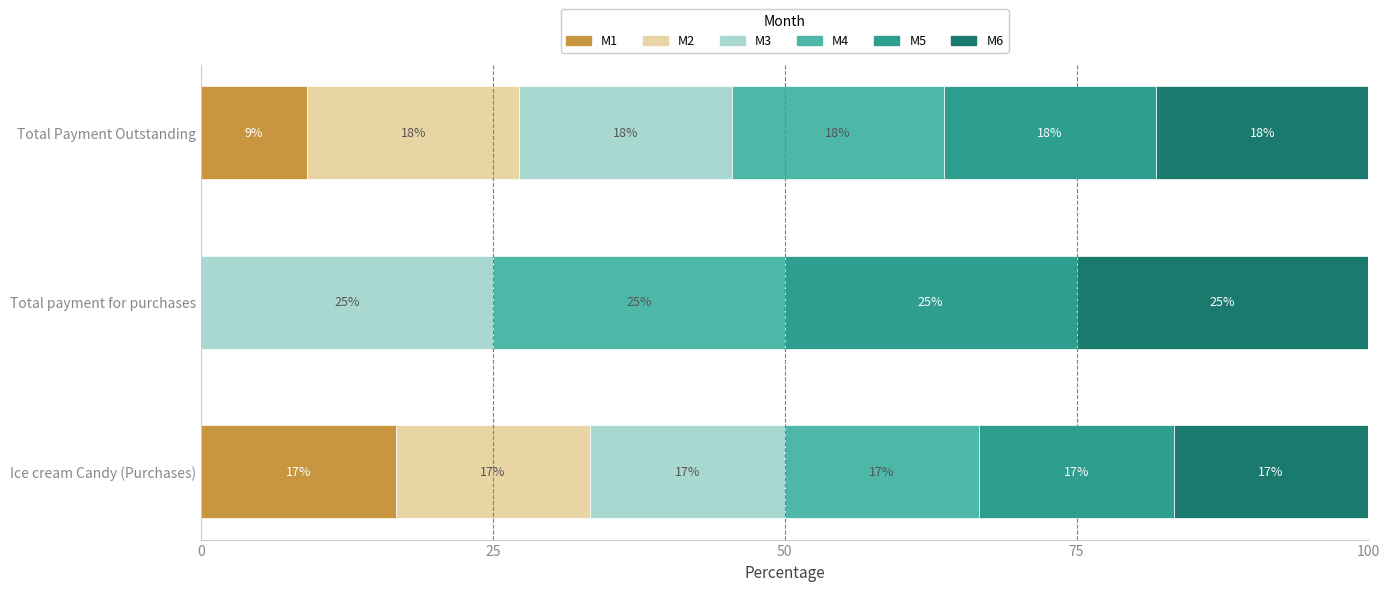

What are all the series names shown in the legend?

M1, M2, M3, M4, M5, M6